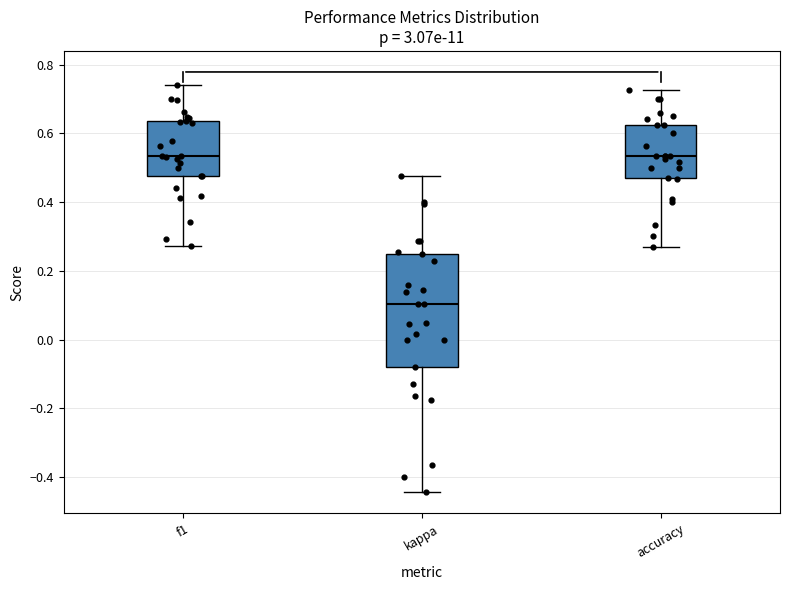

Which box is the tallest, from its lower edge to its upper edge?

kappa